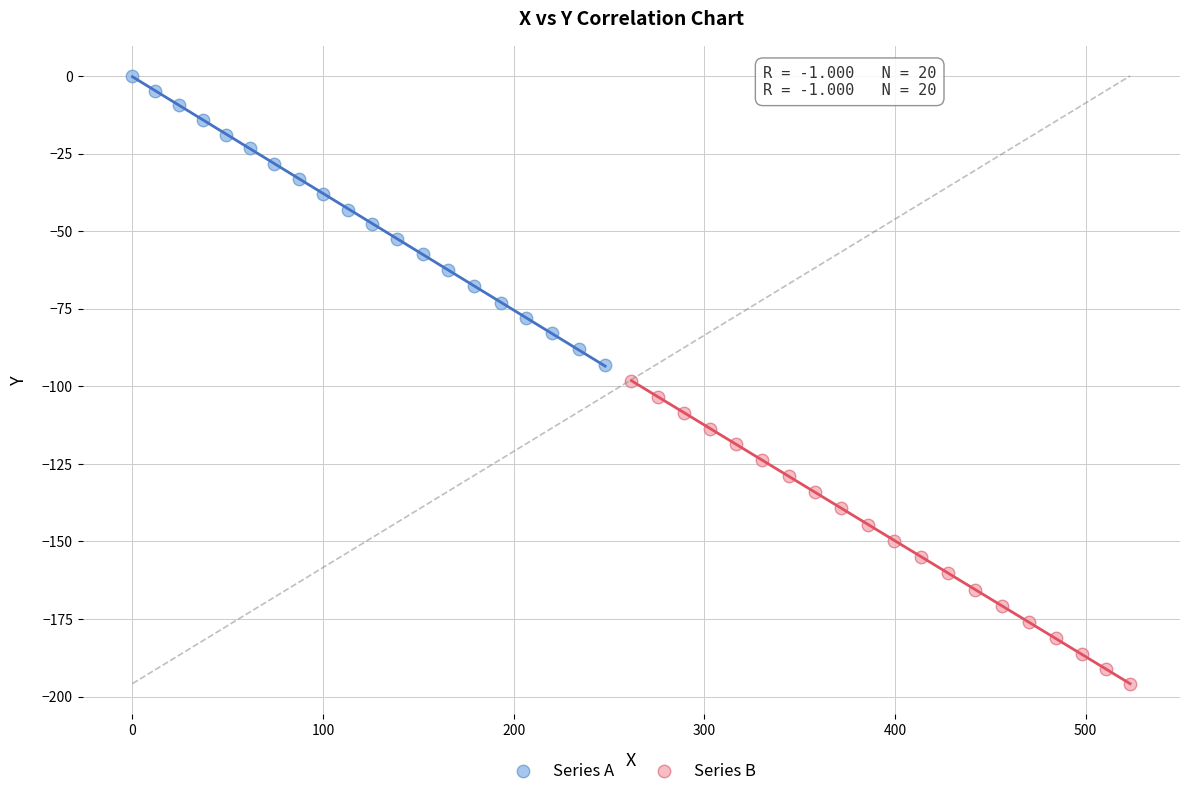

Which series contains the lowest Y value?

Series B